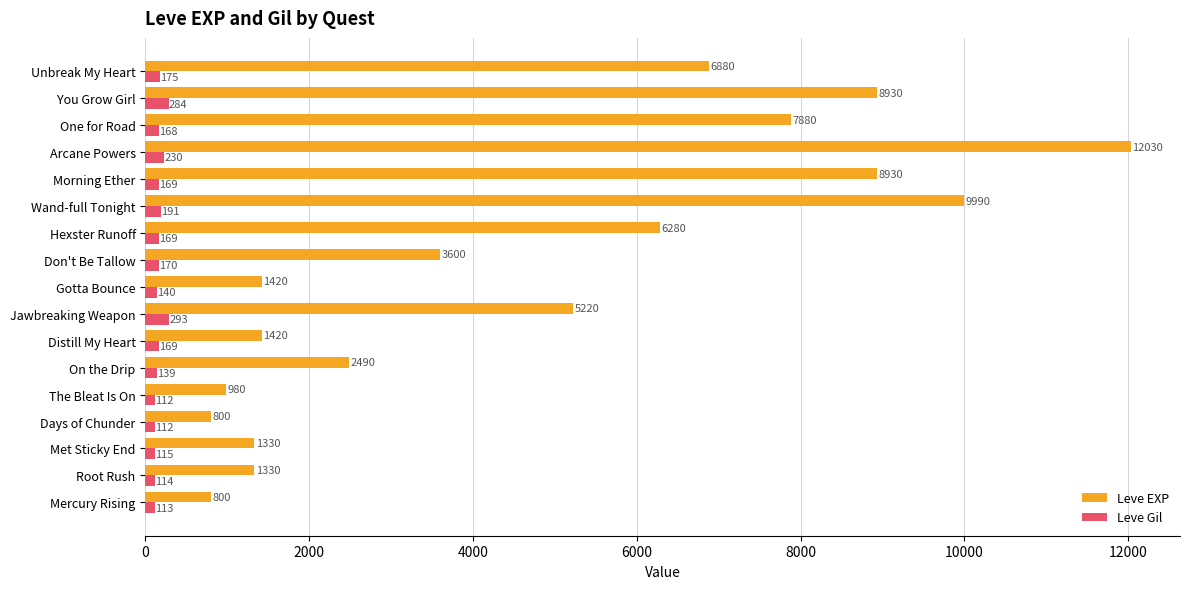

Which series has the widest spread of values?

Leve EXP